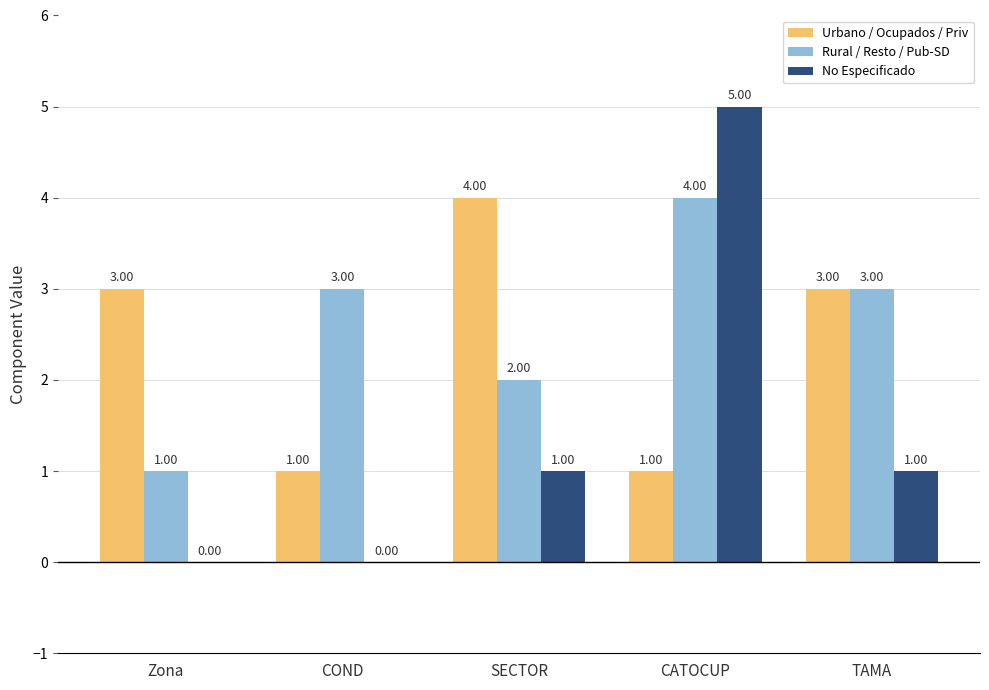

At which category is the sum across all series the highest?

CATOCUP